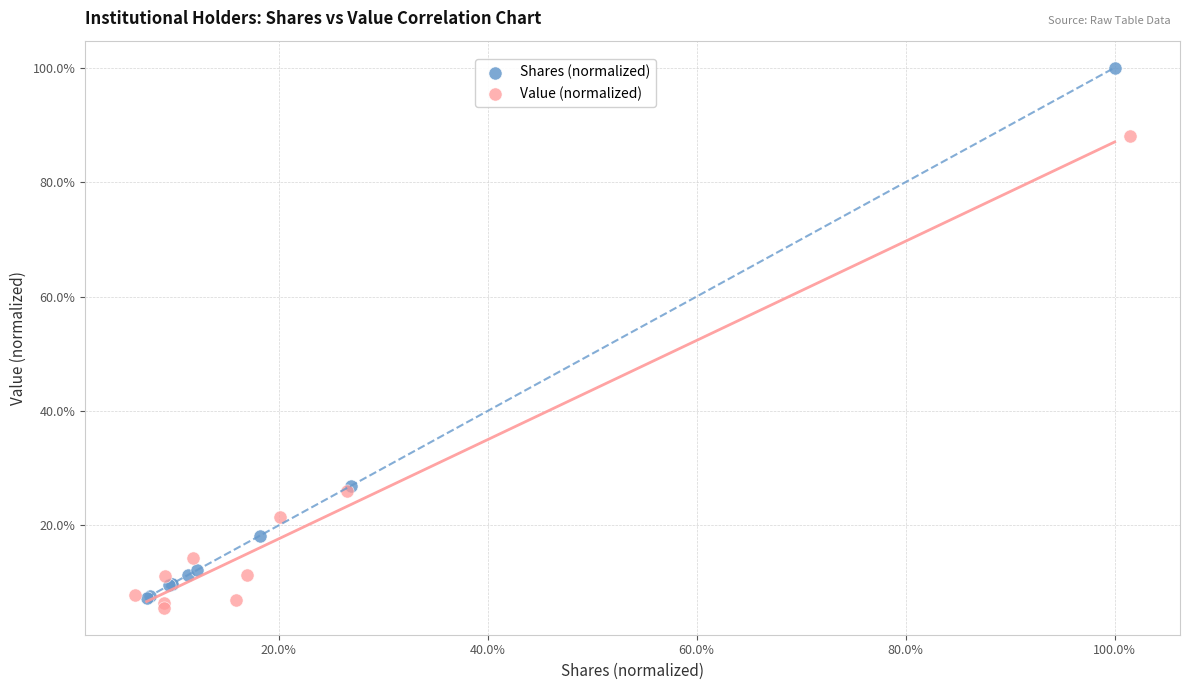

Which series has the largest Y range (max minus min)?

Shares (normalized)